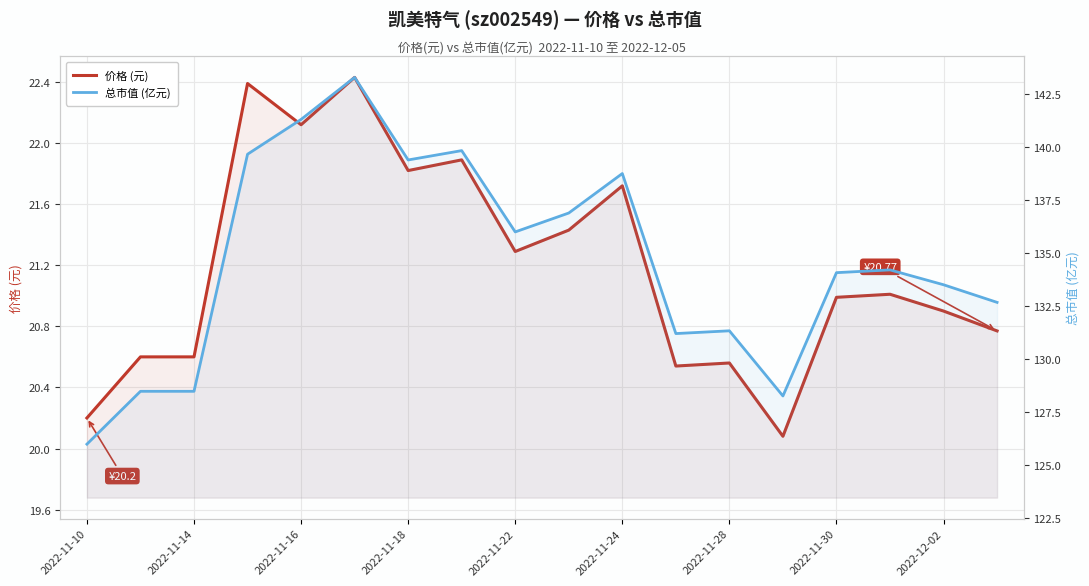

What is the difference between the second highest and second lowest values in the 总市值 (亿元) series?

13.0